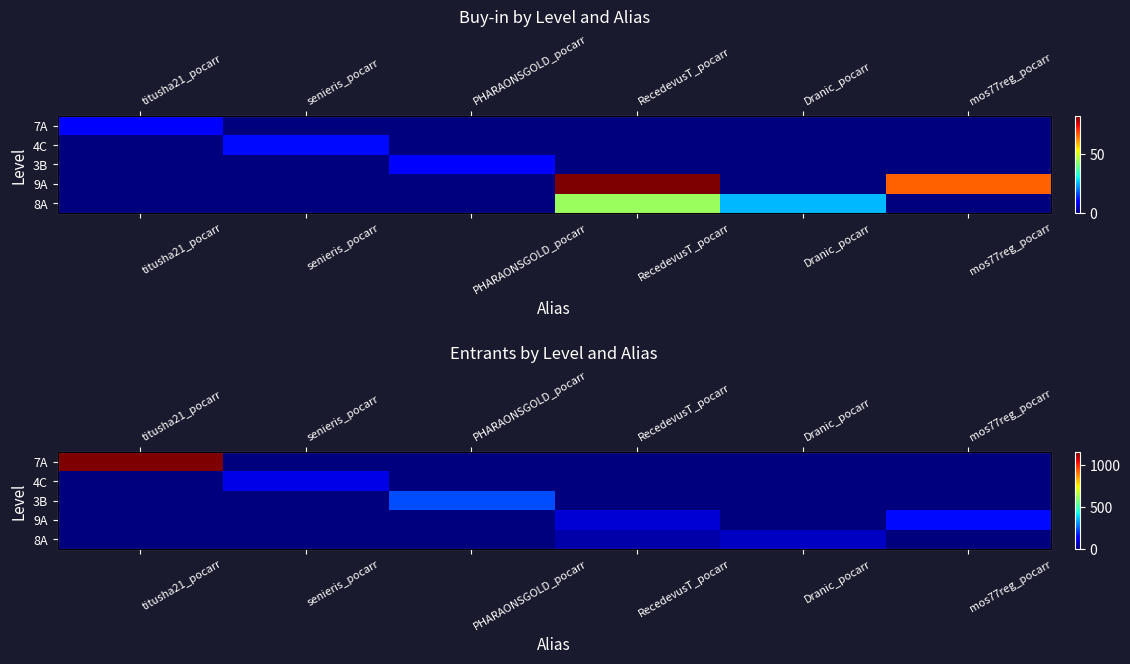

Which category has the lowest value in the 7A series?

senieris_pocarr